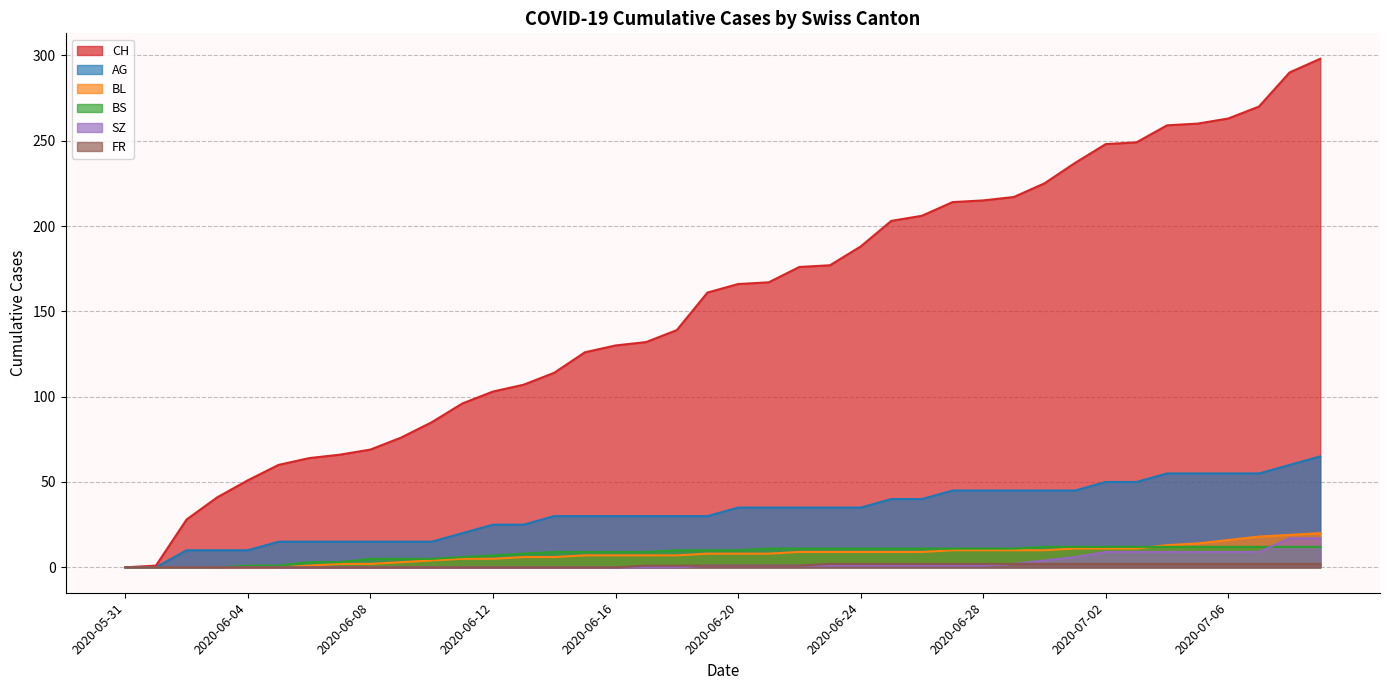

After their last crossing, which series has the higher values: BS or BL?

BL